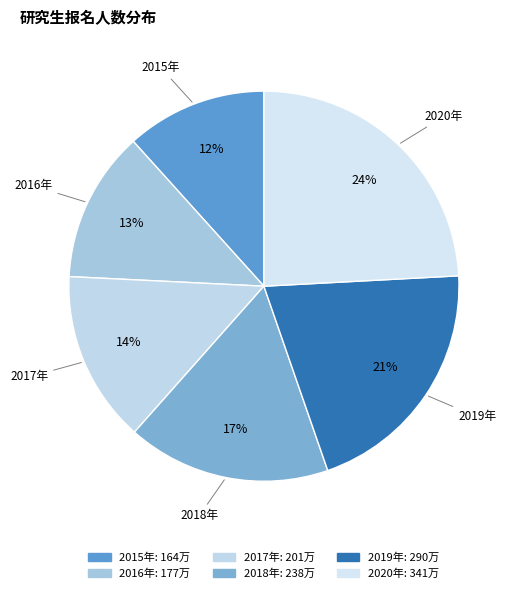

Rank the categories by value from highest to lowest.

2020年, 2019年, 2018年, 2017年, 2016年, 2015年